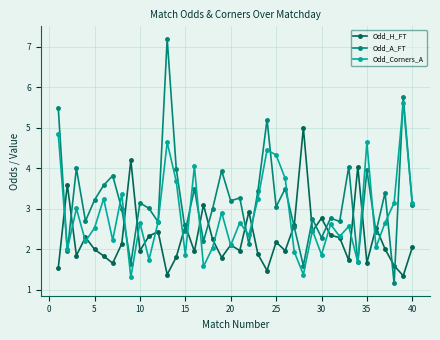

Which series has the largest total across all categories?

Odd_A_FT